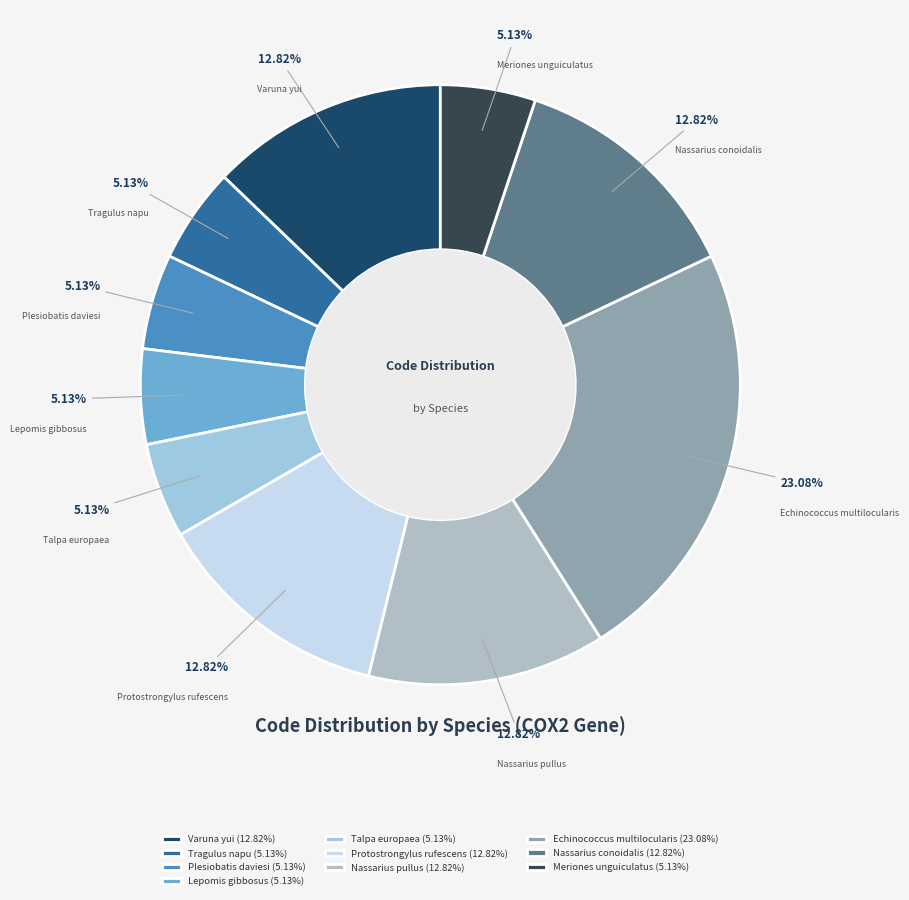

To the nearest percent, what portion does Echinococcus multilocularis represent?

23%